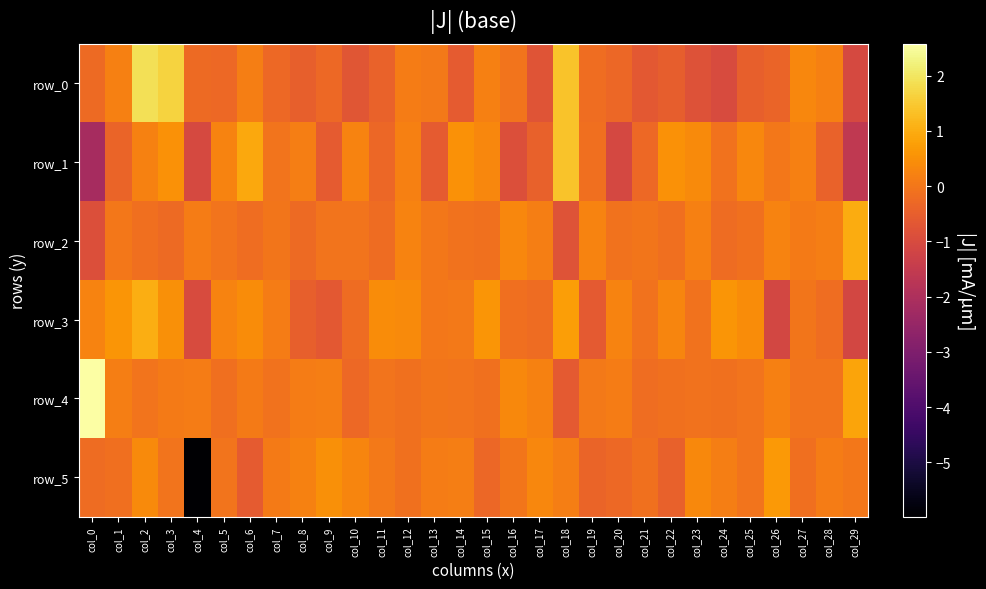

What is the difference between the maximum and minimum values in the row_0 series?

2.9